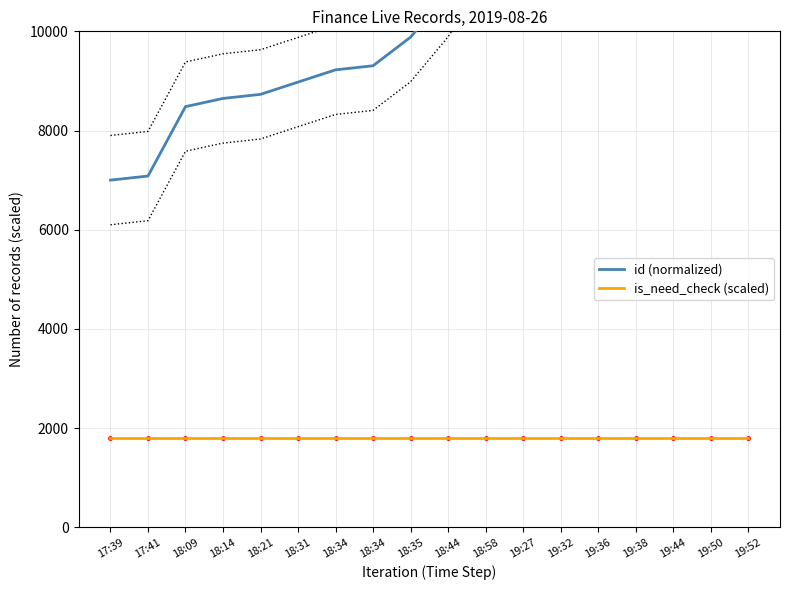

What is the total value across all series at 18:31?

10776.5